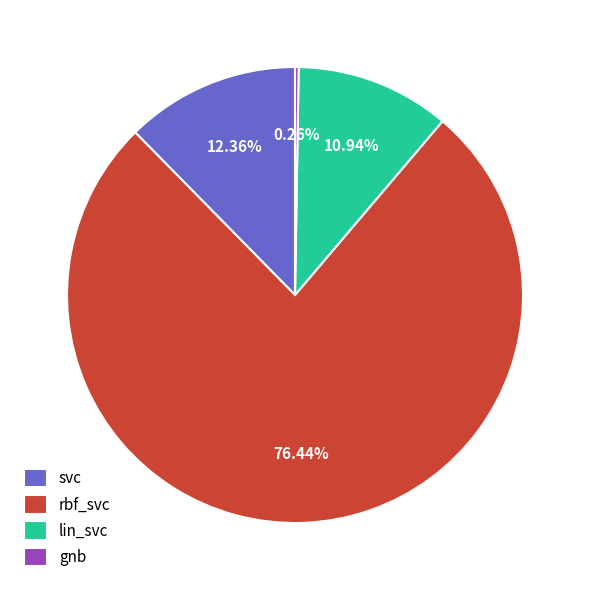

What is the largest slice in the pie chart?

rbf_svc